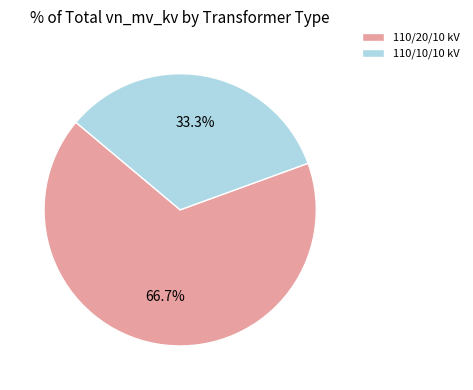

Rank the categories by value from highest to lowest.

110/20/10 kV, 110/10/10 kV